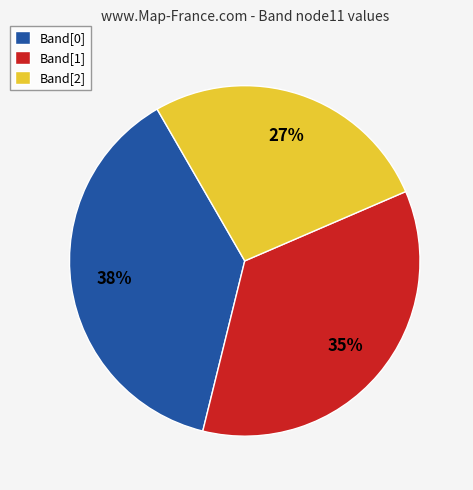

Is the sum of Band[0] and Band[2] greater than half?

Yes